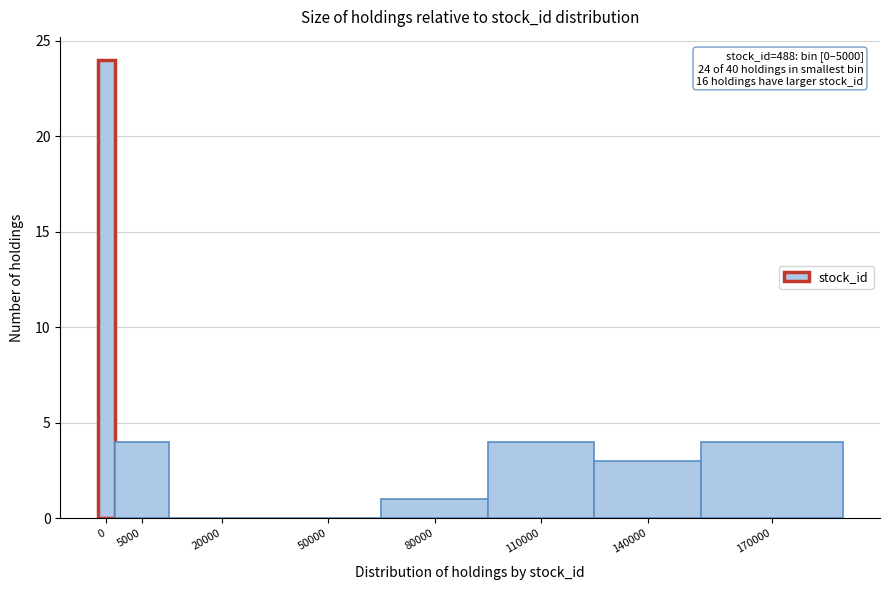

Reading left to right, transcribe all the data shown in this chart.

0=24	5000=4	20000=0	50000=0	80000=1	110000=4	140000=3	170000=4